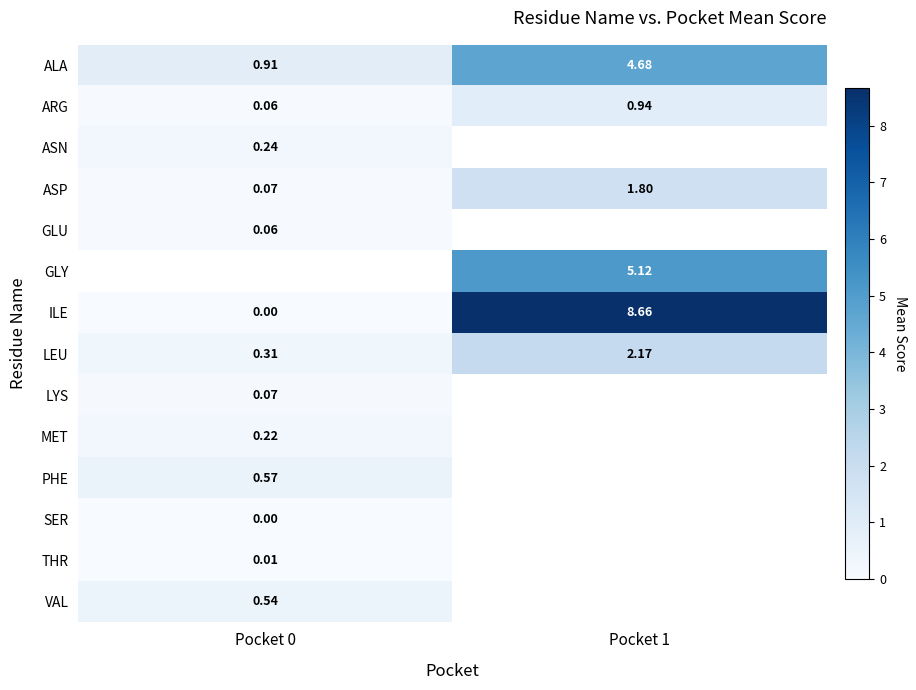

Is the value of MET at Pocket 0 greater than the value of ILE at Pocket 1?

No